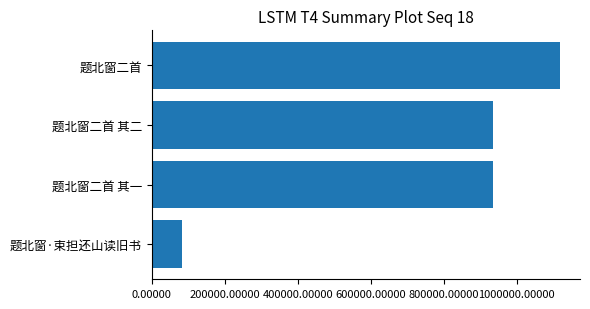

At which category does the chart reach its peak across all series?

题北窗二首